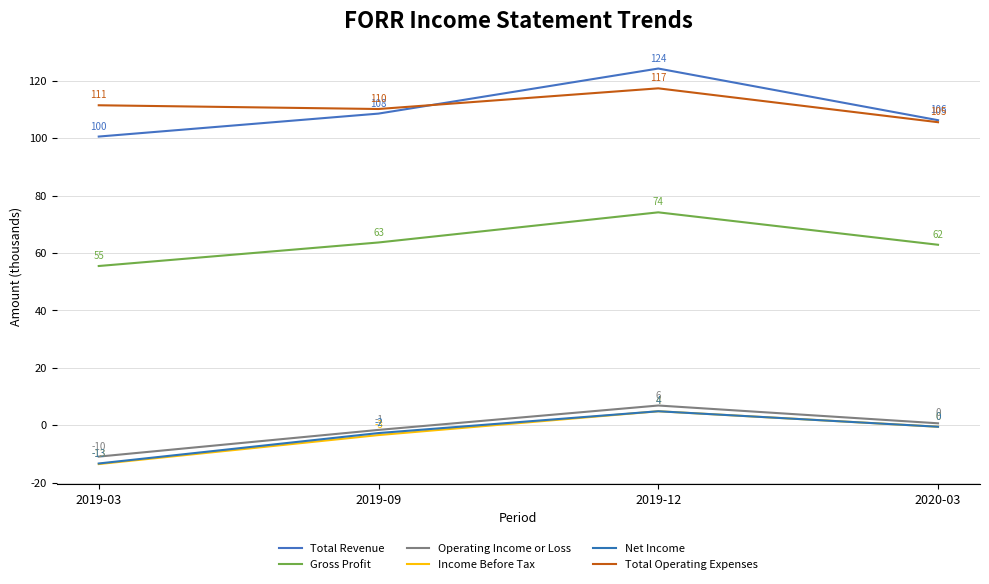

What is the value of the Net Income point at the 2nd from the left?

-2700